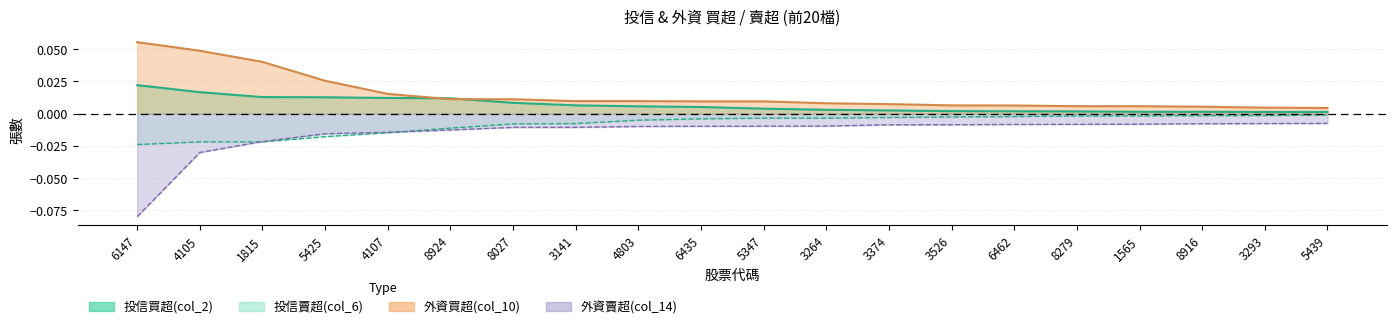

The 投信賣超(col_6) series shows -0.0 at 4803. True or false?

True